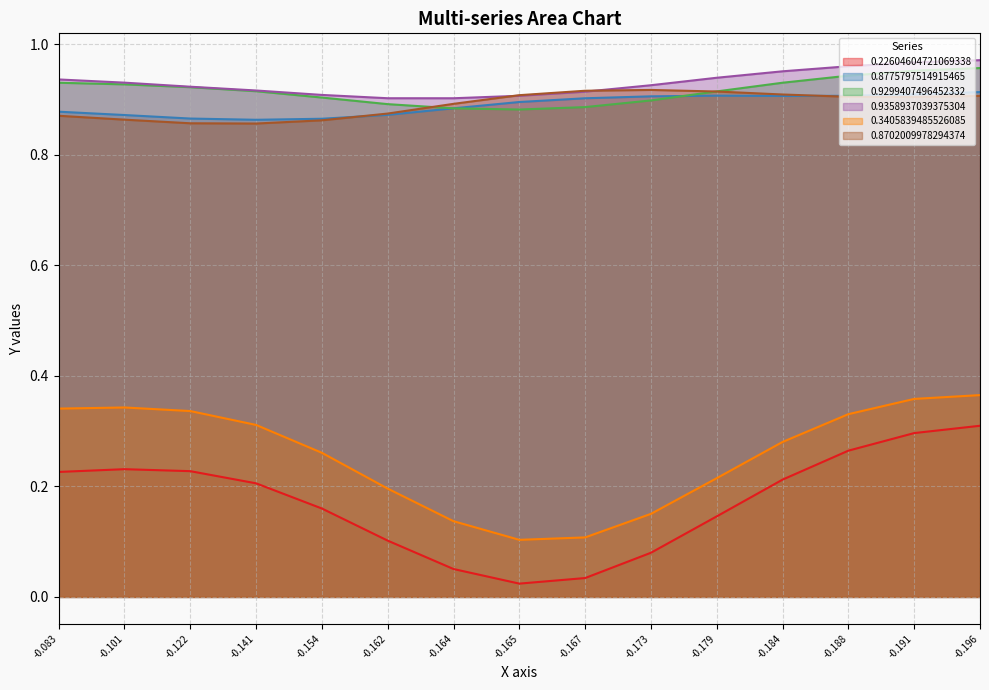

What is the greatest value displayed?

1.0